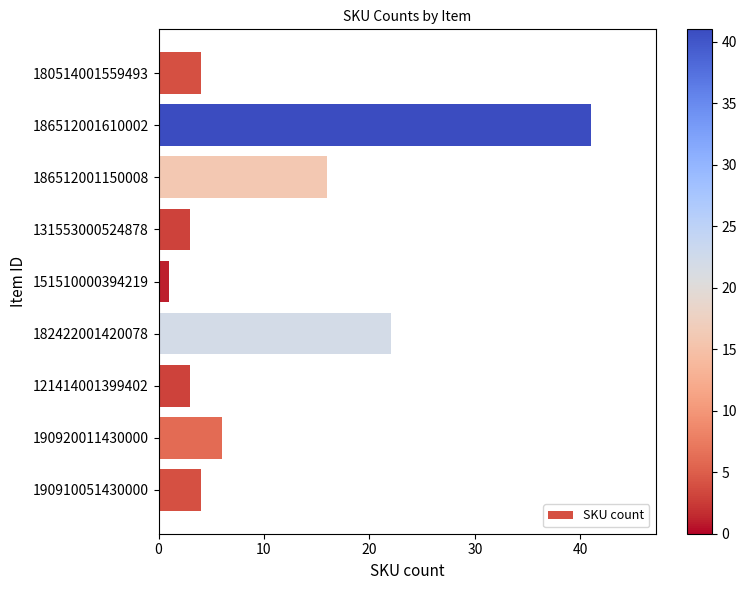

What is the difference between the values at 151510000394219 and 190920011430000?

5